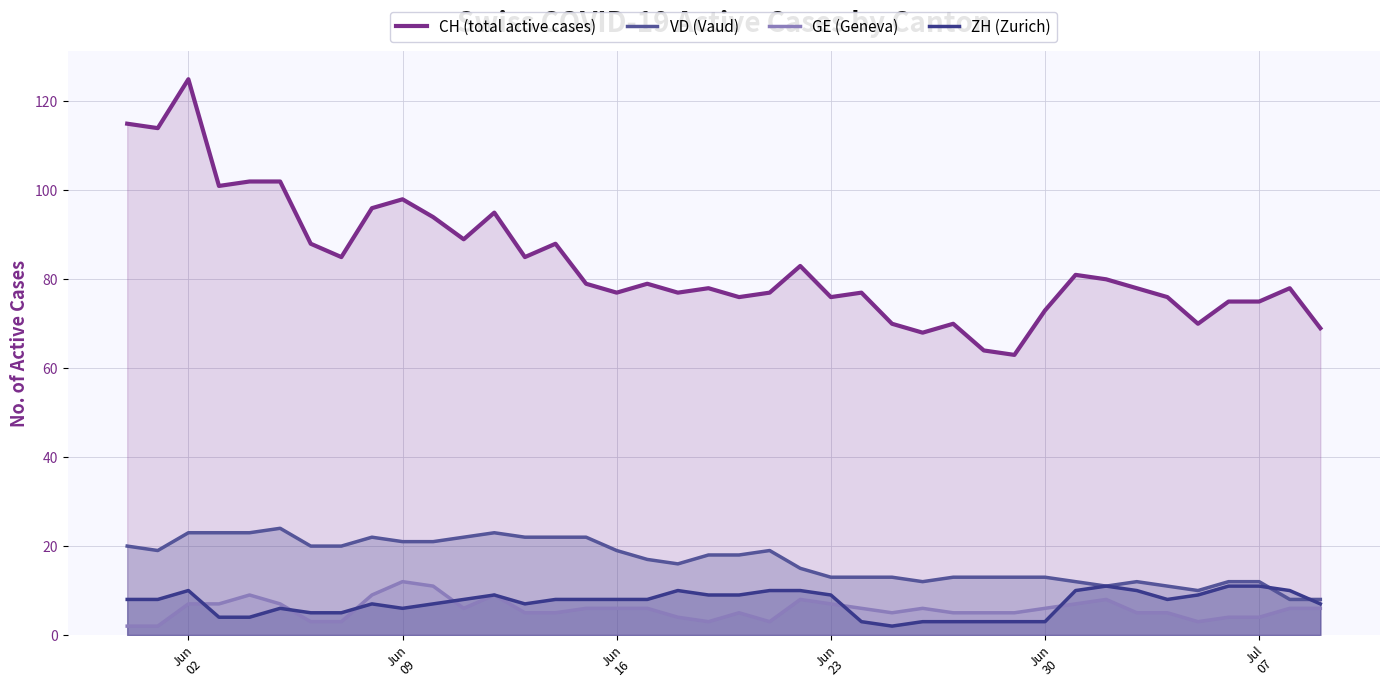

List the series in order of their peak value, lowest first.

ZH (Zurich), GE (Geneva), VD (Vaud), CH (total active cases)